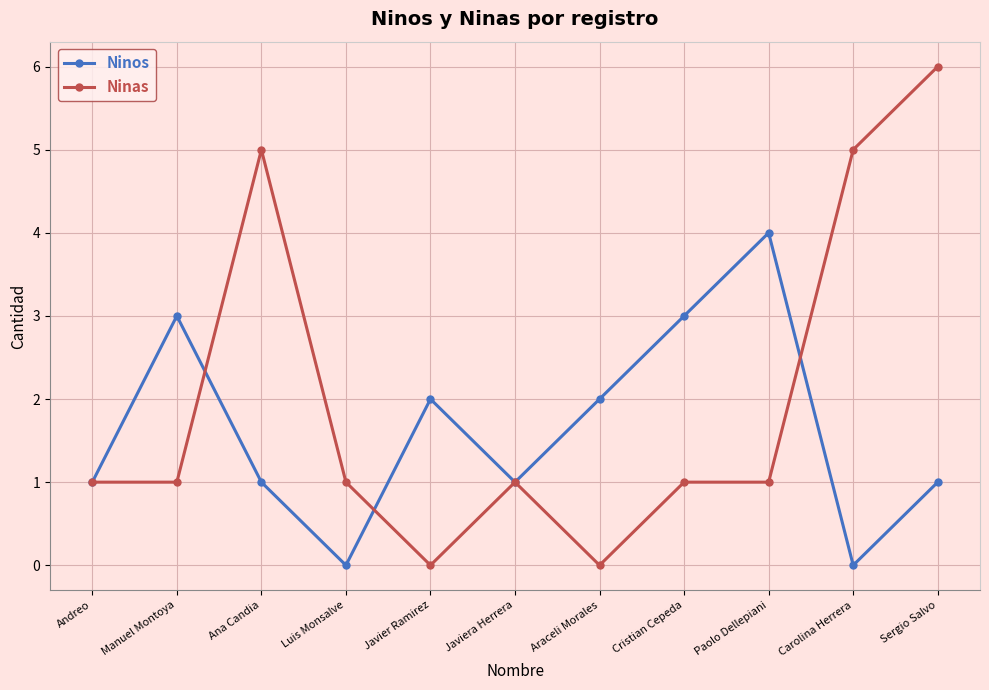

Read the Ninas value at Paolo Dellepiani.

1